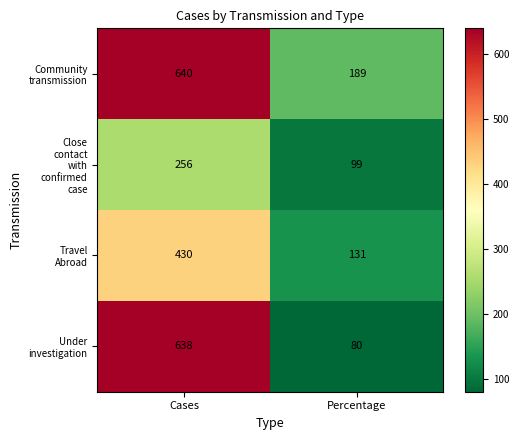

At which category is the sum across all series the highest?

Cases